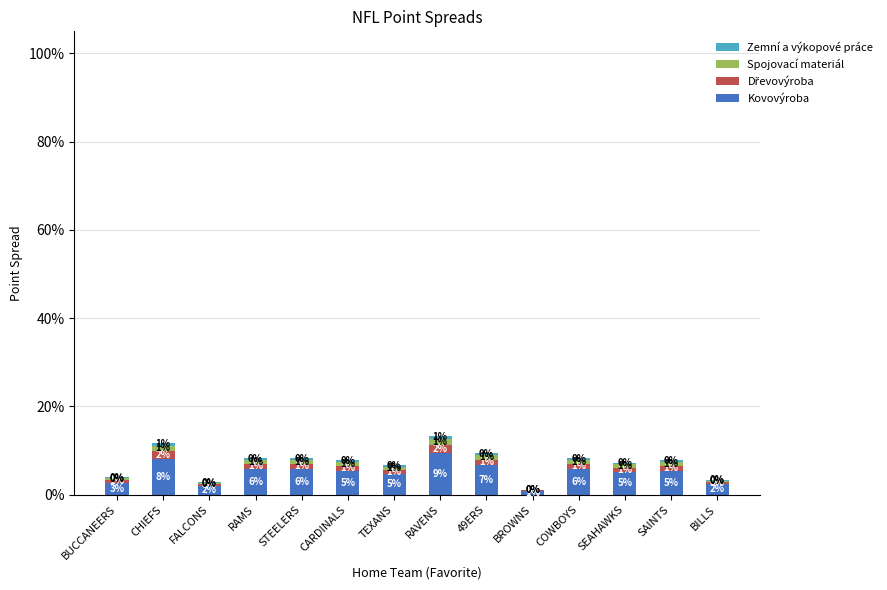

Are the bars horizontal?

No